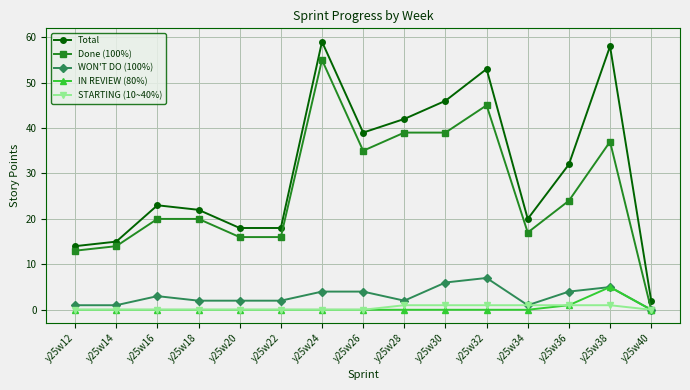

What is the maximum value shown in the chart?

59